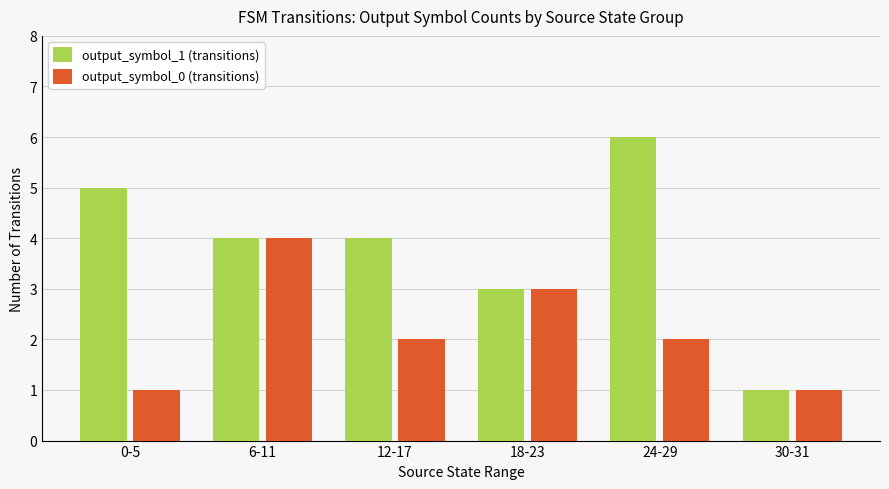

What is the label of the 5th bar from the right?

6-11